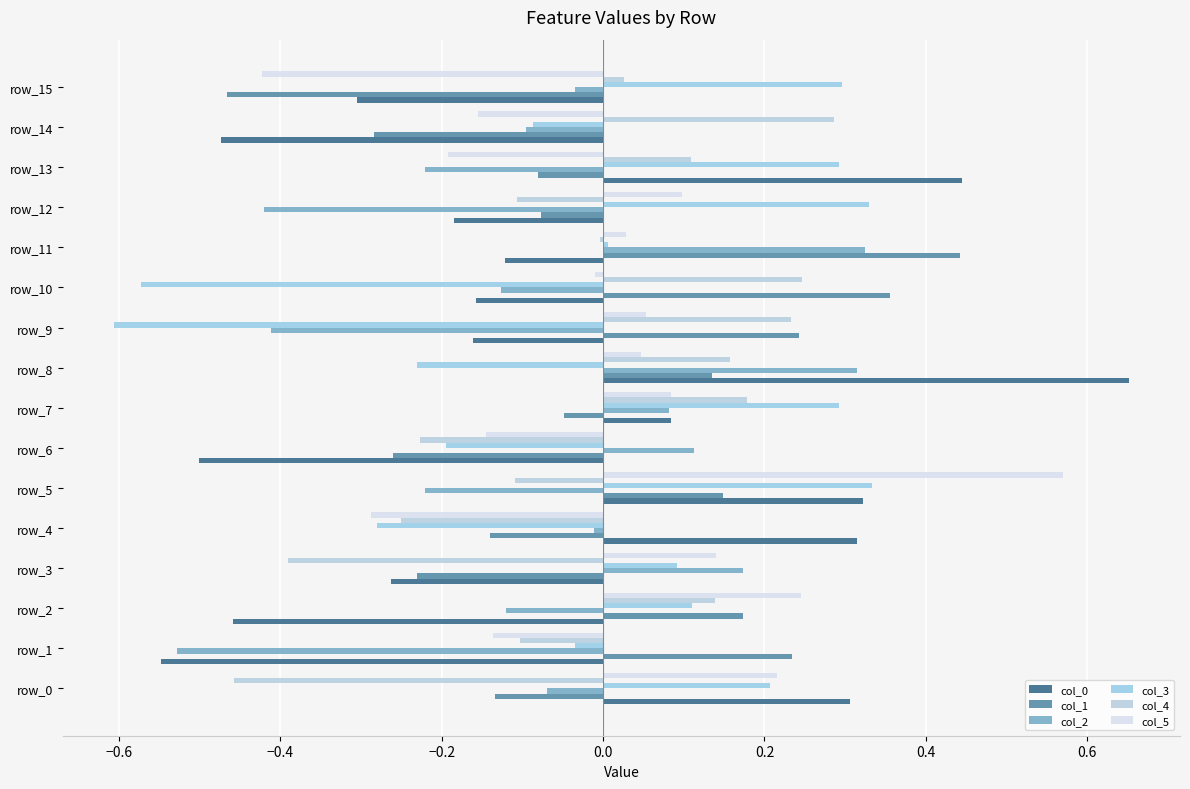

How many distinct data groups are displayed?

6